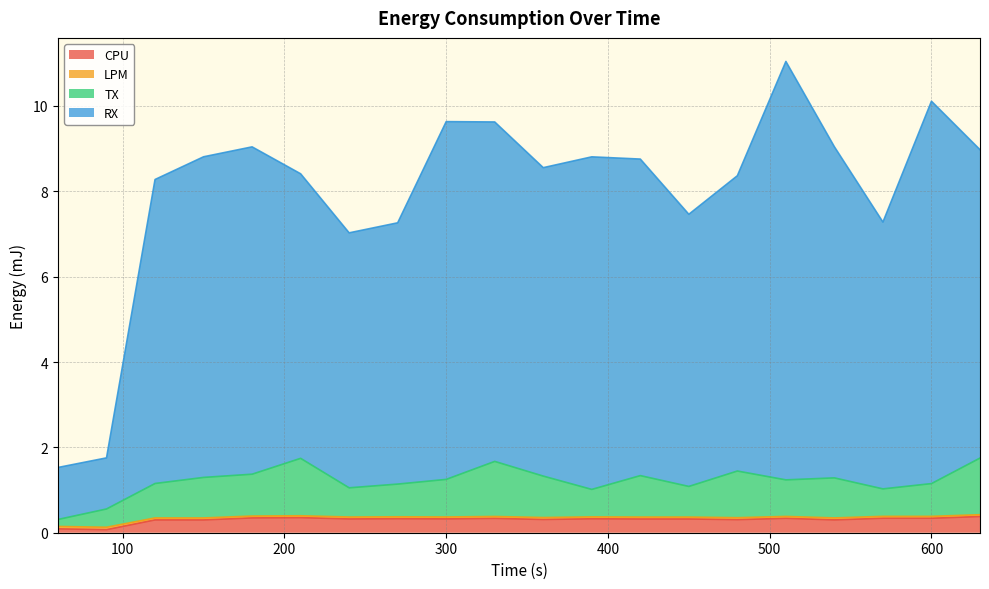

True or false: CPU and TX cross at least once.

False